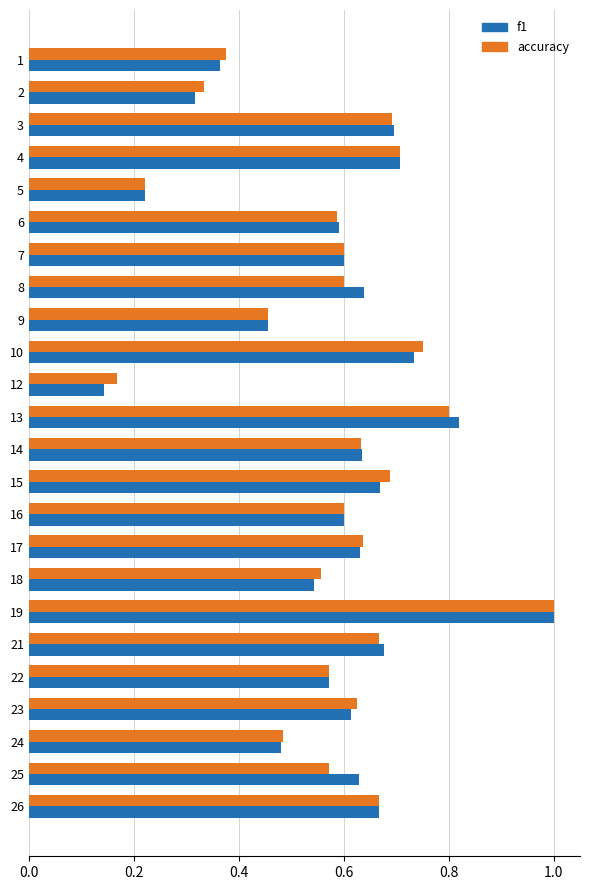

The f1 series shows 0.4 at 12. True or false?

False